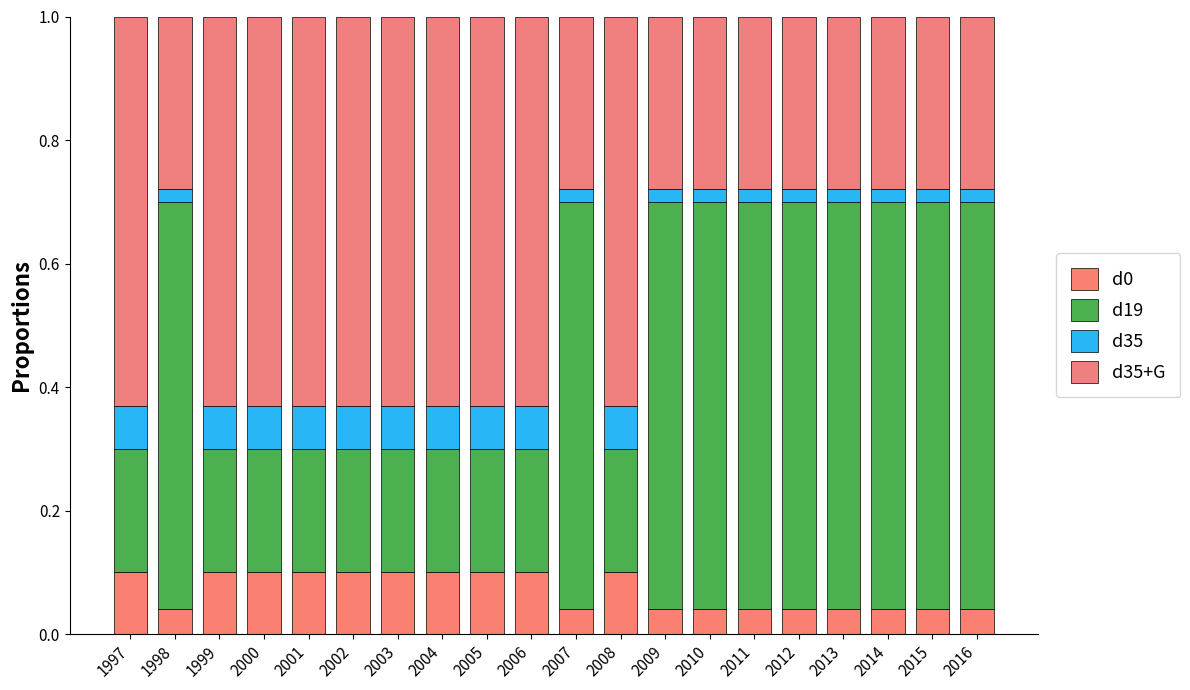

List the series in order of their peak value, highest first.

d19, d35+G, d0, d35